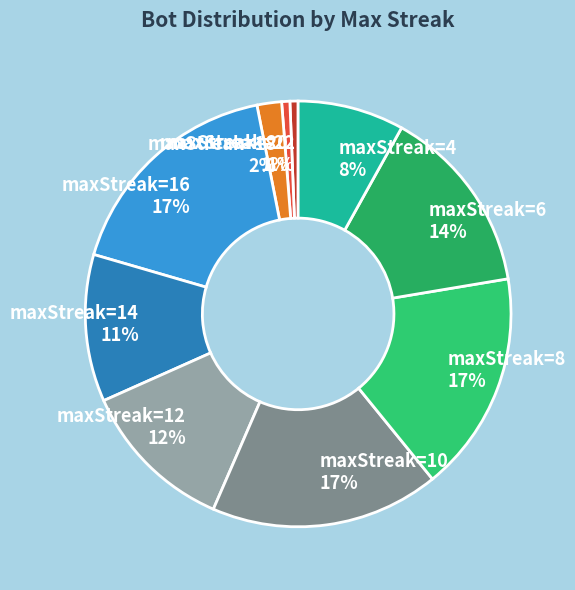

Between maxStreak=12 12% and maxStreak=22 1%, which is larger?

maxStreak=12 12%